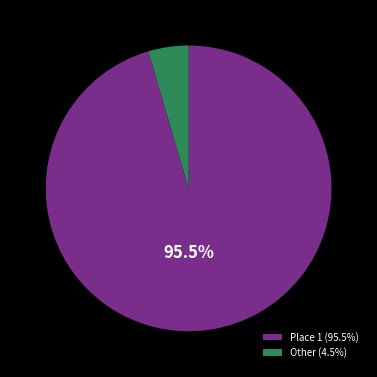

Combined, do Other (4.5%) and Place 1 (95.5%) account for over 50%?

Yes